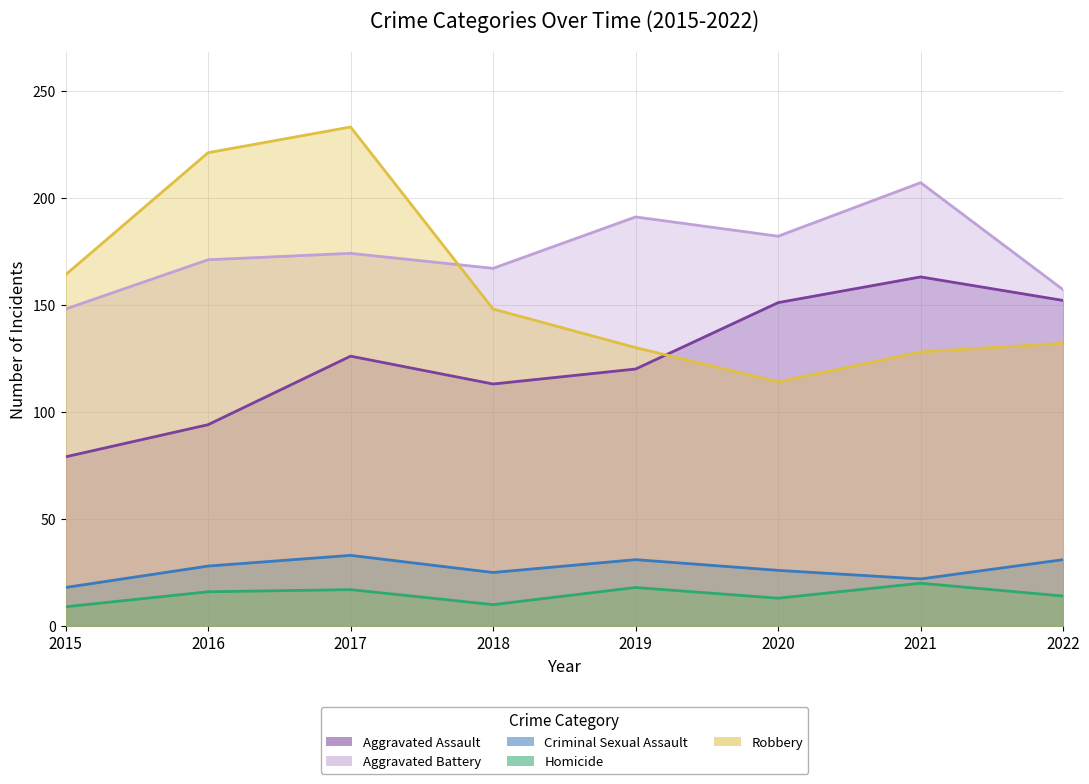

What is the difference between the Aggravated Assault values at 2017 and 2020?

25